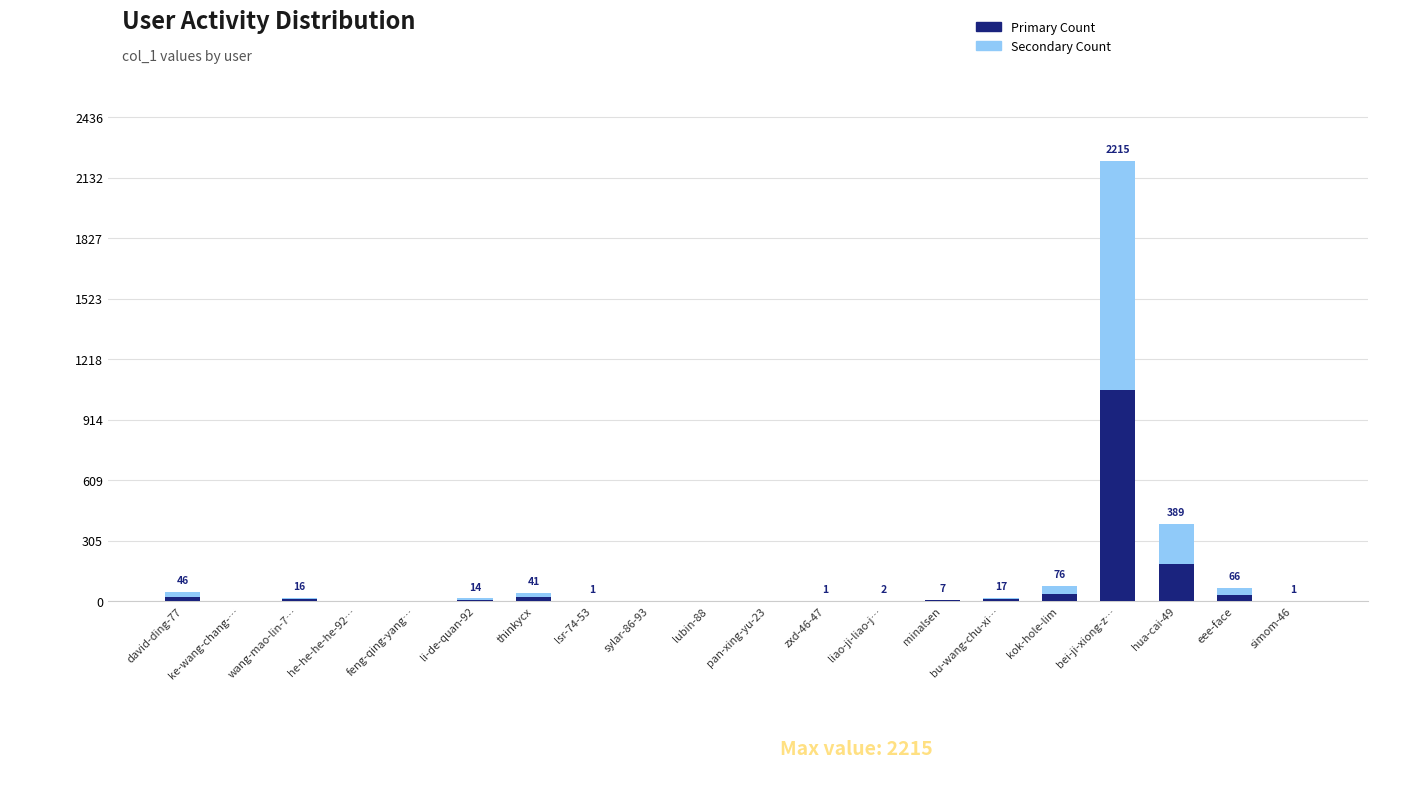

At which category is the sum across all series the highest?

bei-ji-xiong-z…